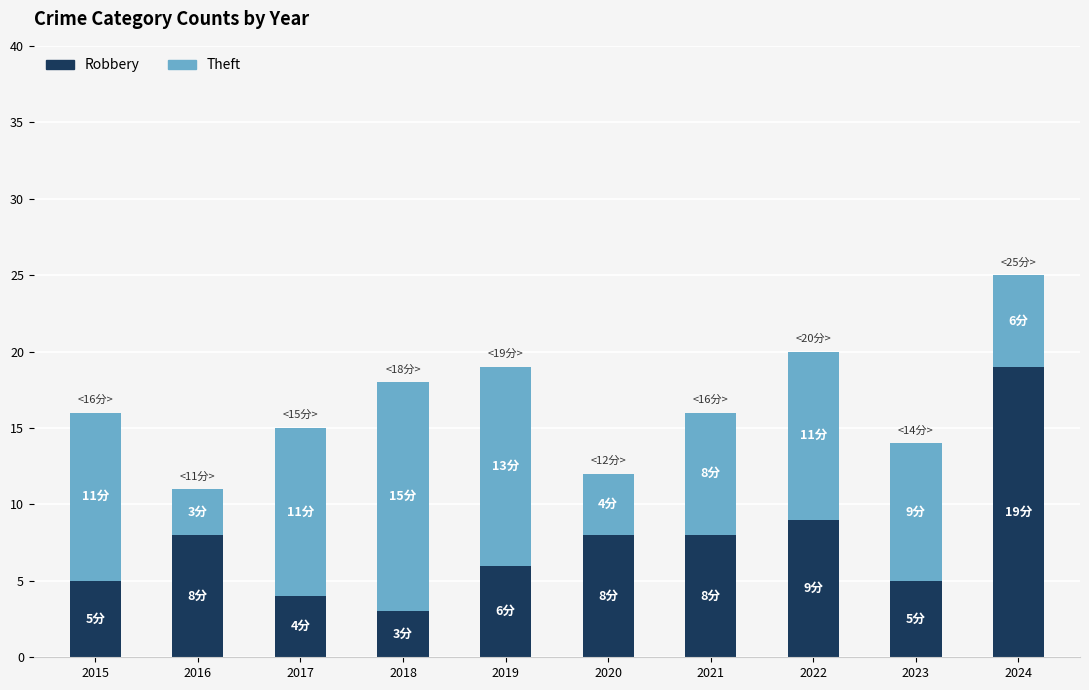

What are all the series names shown in the legend?

Robbery, Theft